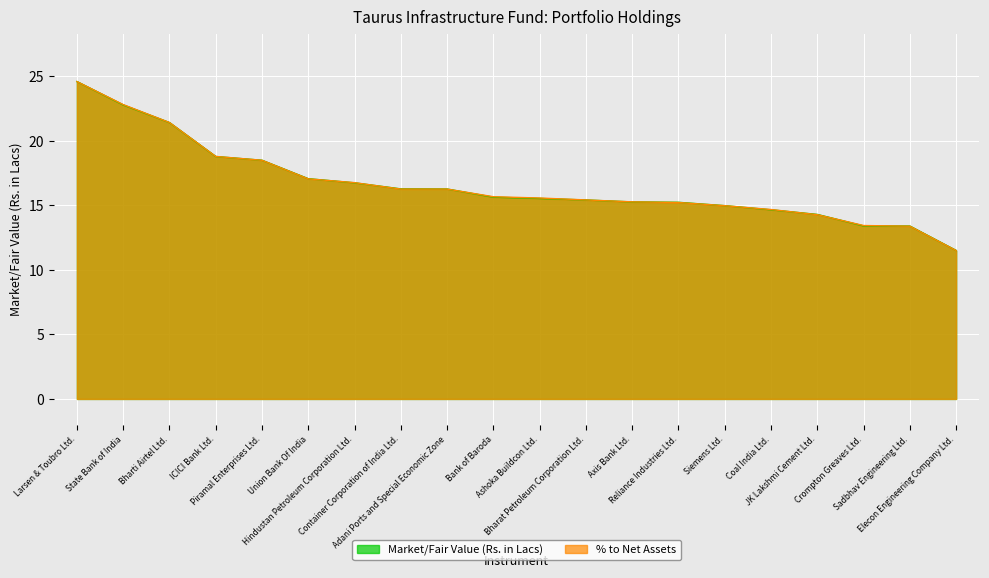

What is the difference between the maximum and minimum values in the Market/Fair Value (Rs. in Lacs) series?

13.1